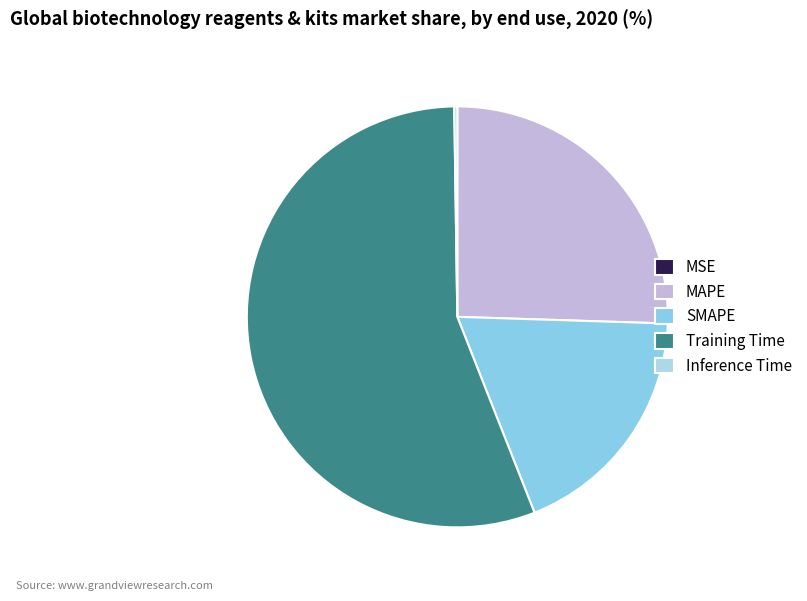

Count the number of slices in the pie.

5